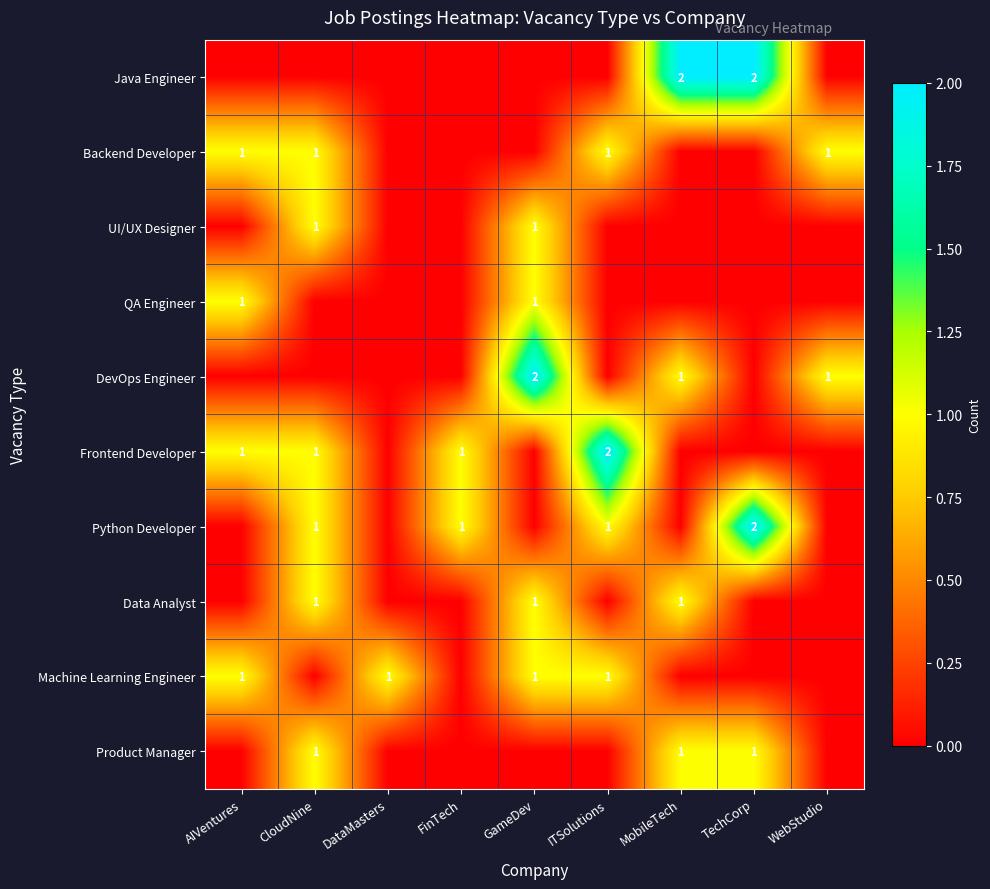

Is it true that Machine Learning Engineer equals 0 at DataMasters?

False